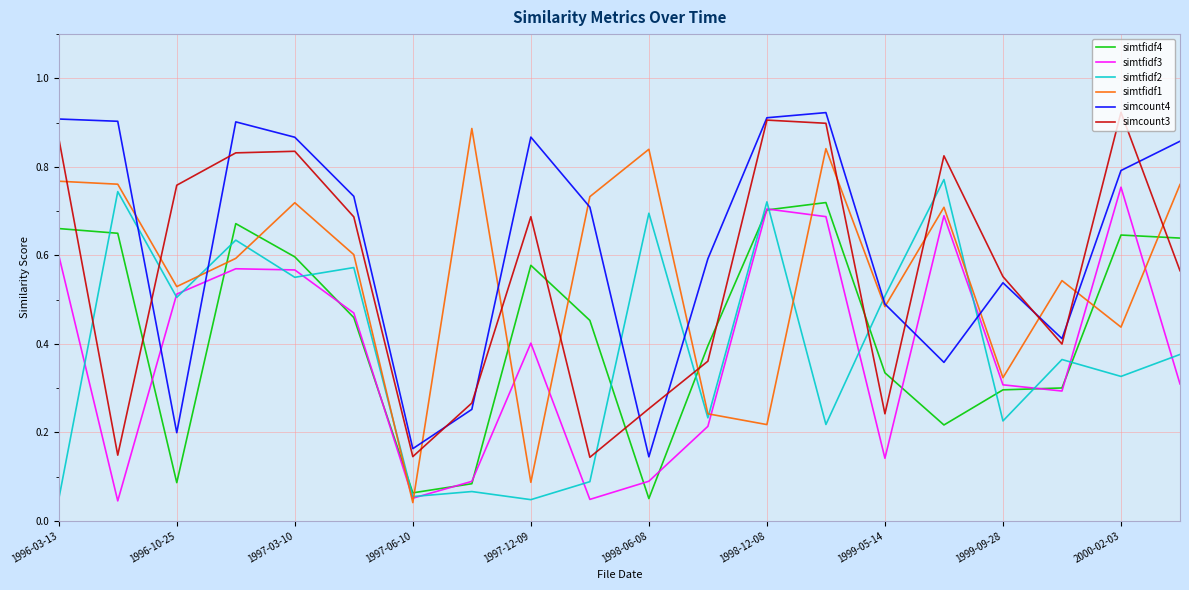

Which series has the largest total across all categories?

simcount4